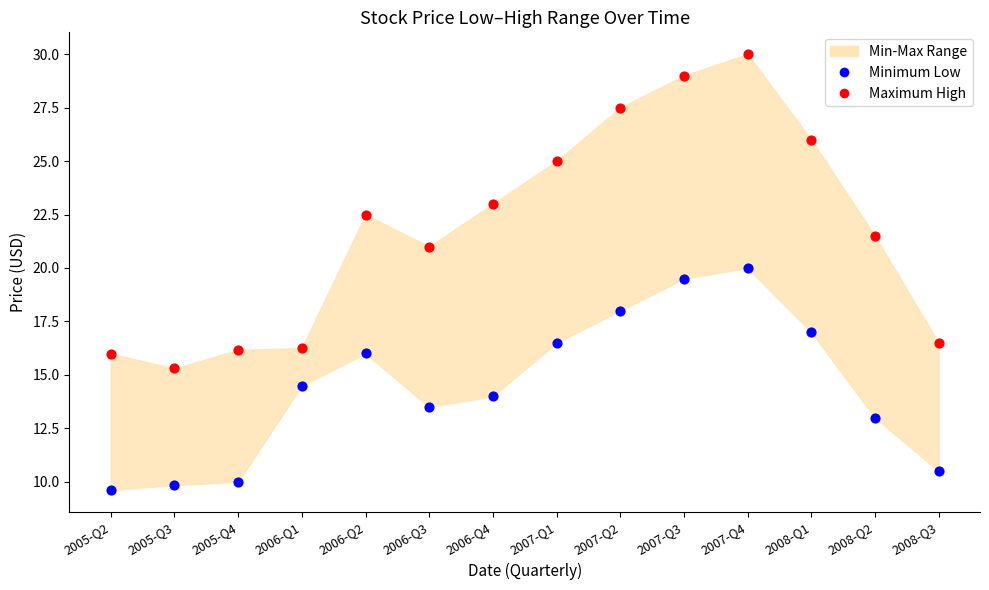

Which series reaches the minimum Y coordinate?

Minimum Low